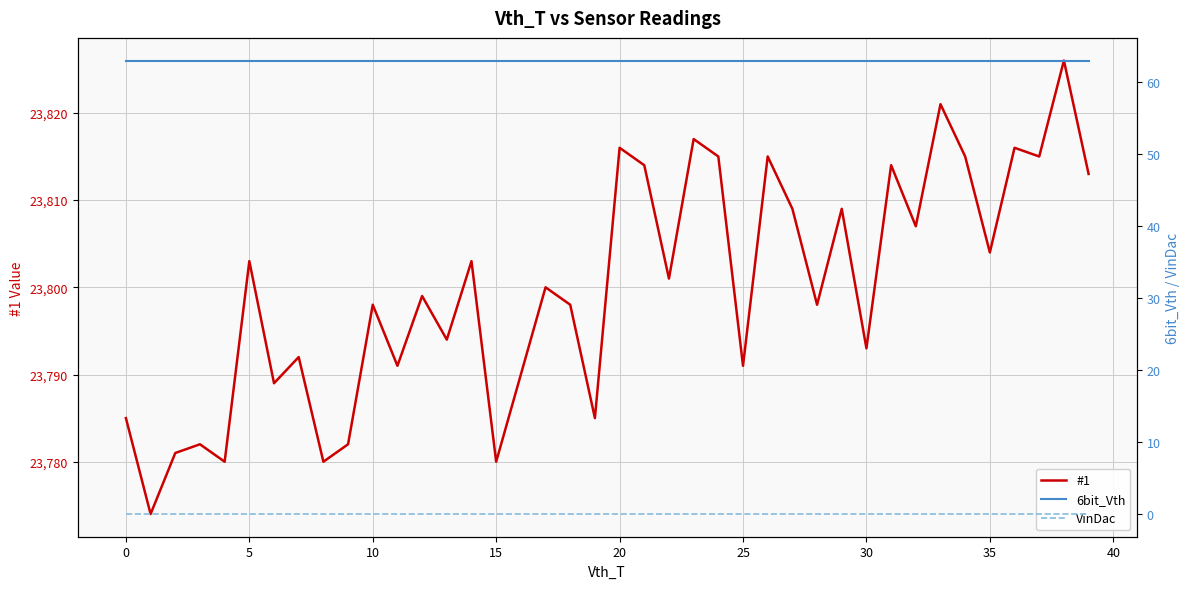

What are all the series names shown in the legend?

#1, 6bit_Vth, VinDac